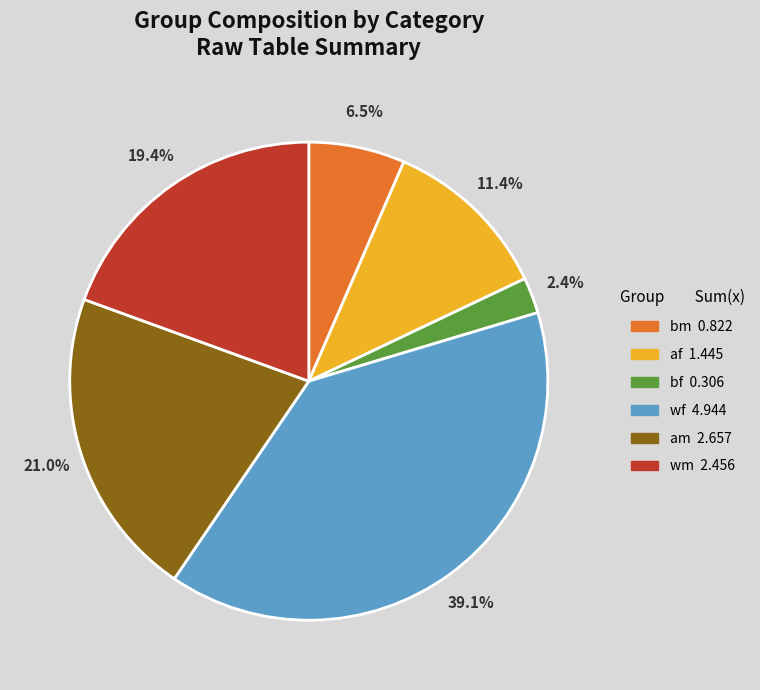

Is there a majority slice in this chart?

No